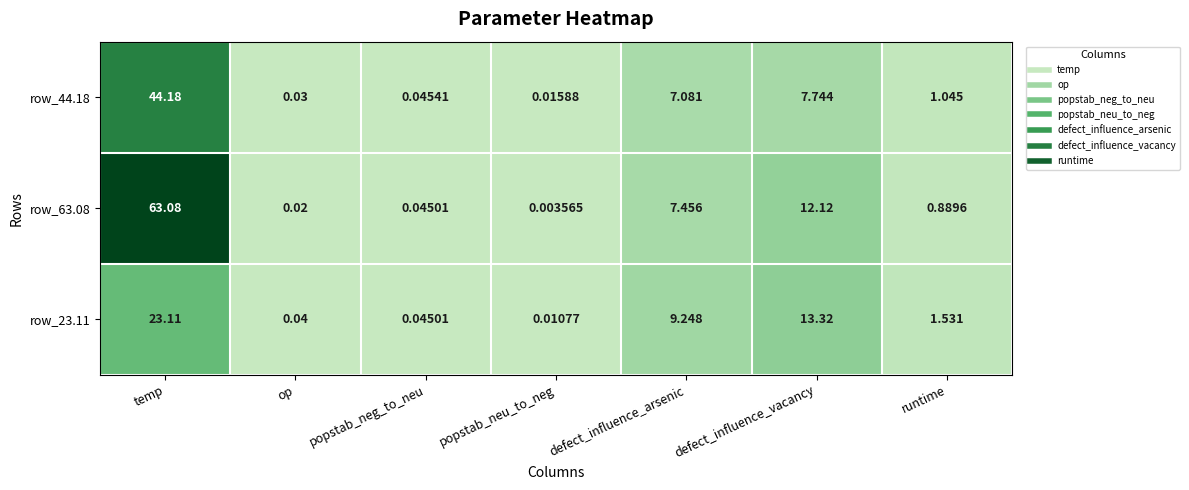

What is the difference between the highest and lowest values at temp?

40.0